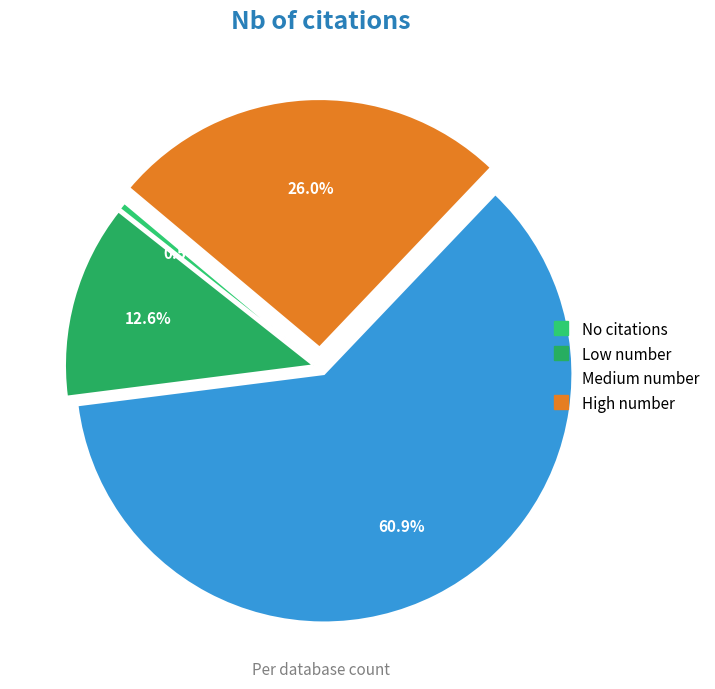

Which has a higher value, Medium number or High number?

Medium number